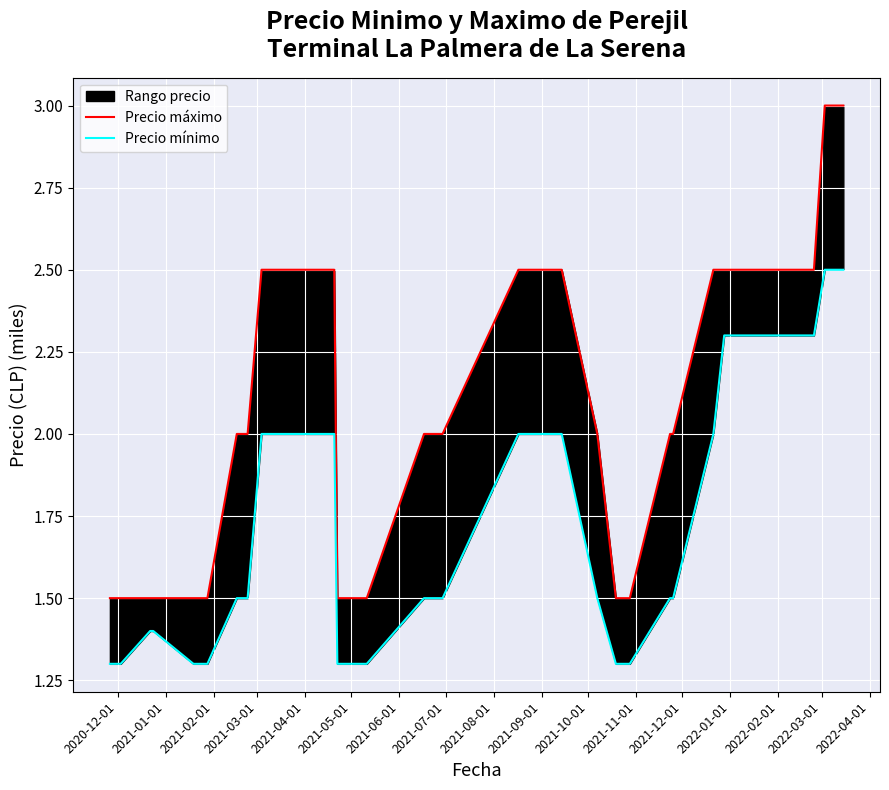

At 2021-11-01, list the series in order from smallest to largest.

Precio mínimo, Precio máximo